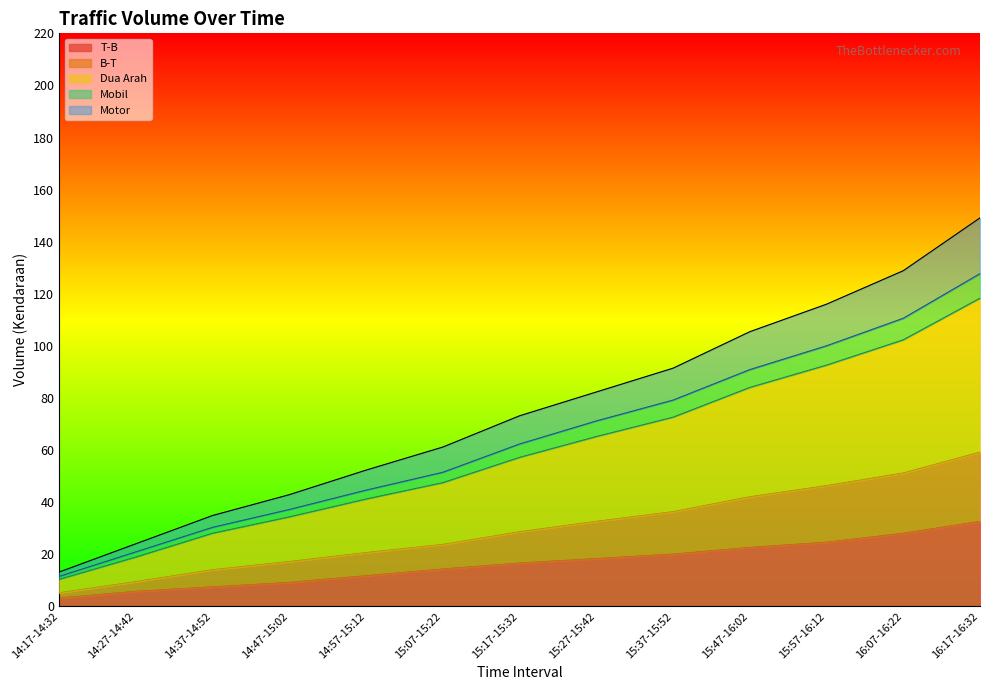

True or false: Mobil and Motor cross at least once.

False